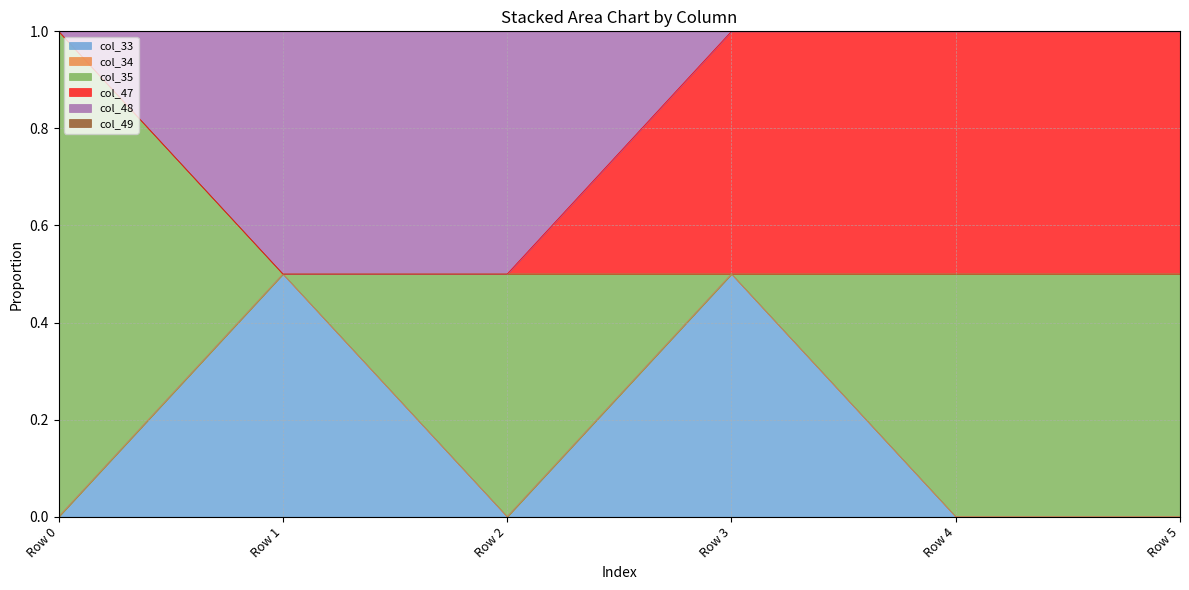

True or false: col_35 and col_33 intersect in this chart.

False